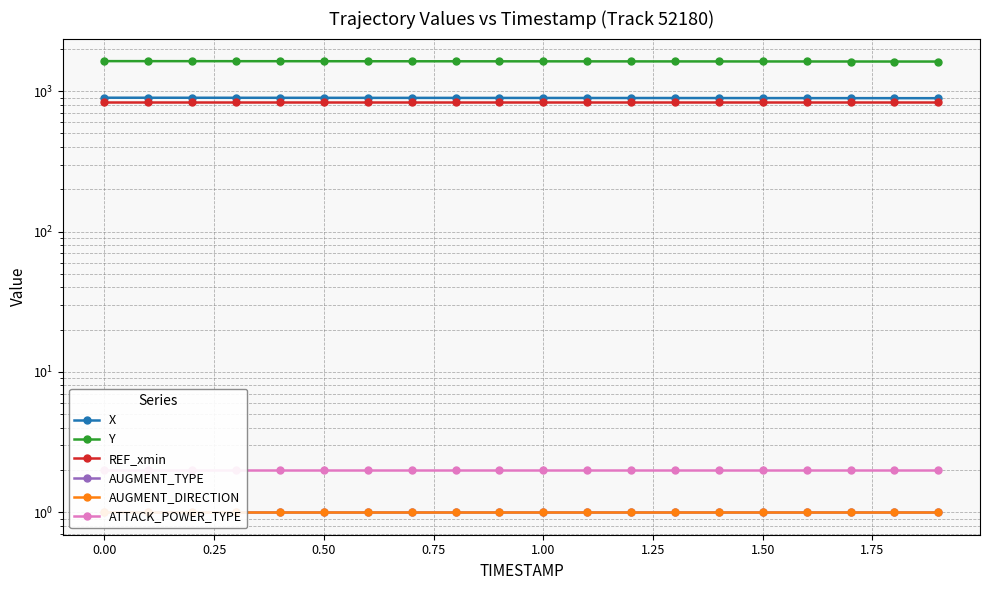

True or false: ATTACK_POWER_TYPE and Y cross at least once.

False